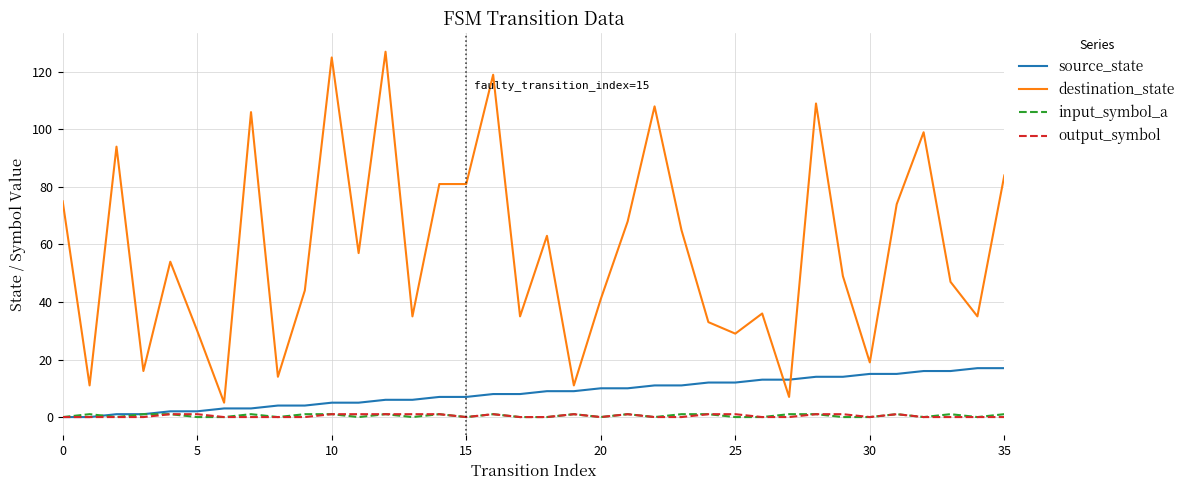

Which series has the largest total across all categories?

destination_state